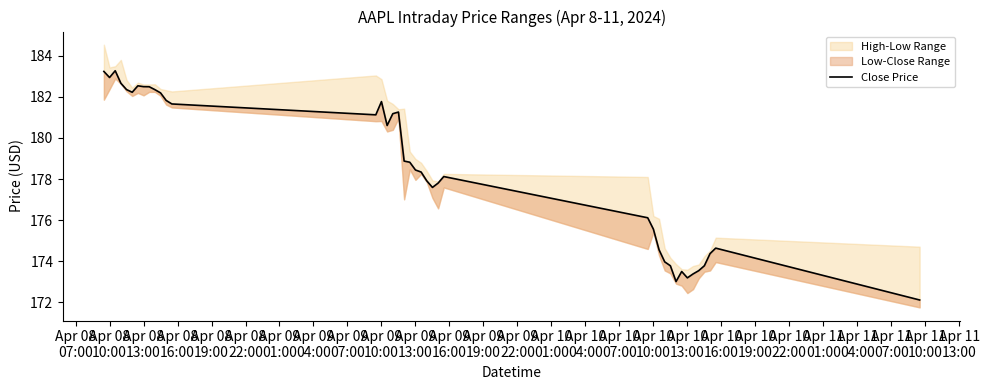

What is the value of the 19th point from the left?

178.9